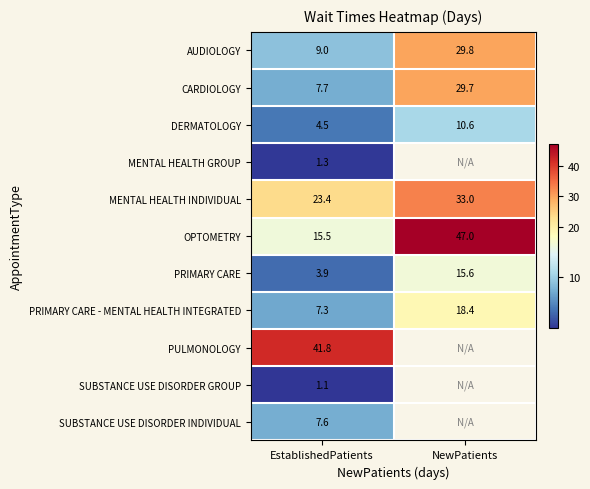

What is the spread (max minus min) of values at EstablishedPatients?

40.7